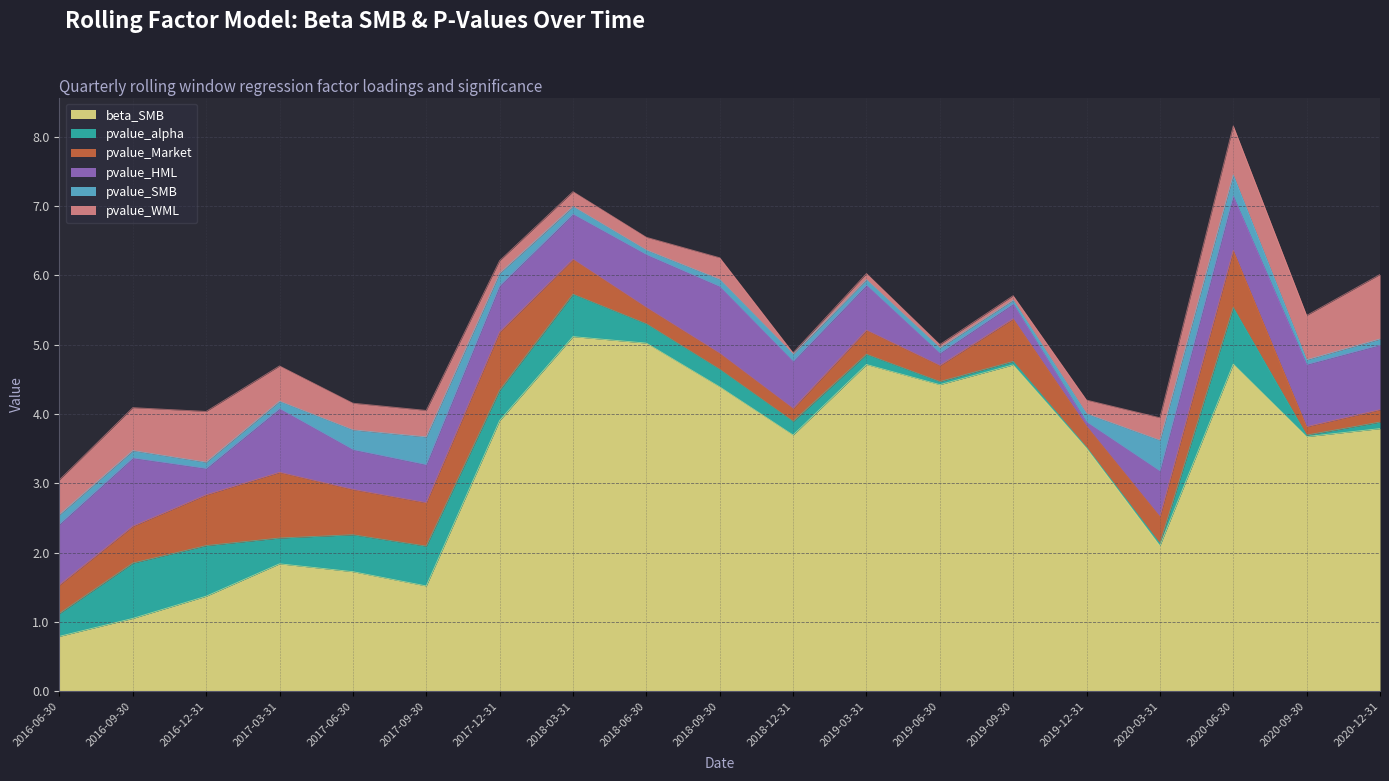

Reading left to right, transcribe all the data shown in this chart.

beta_SMB: 0.8	1.1	1.4	1.8	1.7	1.5	3.9	5.1	5.0	4.4	3.7	4.7	4.4	4.7	3.5	2.1	4.7	3.7	3.8
pvalue_alpha: 0.3	0.8	0.7	0.4	0.5	0.6	0.4	0.6	0.3	0.3	0.2	0.1	0.0	0.0	0.0	0.0	0.8	0.0	0.1
pvalue_Market: 0.4	0.5	0.7	0.9	0.7	0.6	0.8	0.5	0.2	0.2	0.2	0.3	0.2	0.6	0.3	0.4	0.8	0.1	0.2
pvalue_HML: 0.9	1.0	0.4	0.9	0.6	0.5	0.7	0.7	0.8	1.0	0.7	0.6	0.2	0.2	0.1	0.7	0.8	0.9	0.9
pvalue_SMB: 0.1	0.1	0.1	0.1	0.3	0.4	0.2	0.1	0.1	0.1	0.1	0.1	0.1	0.1	0.1	0.4	0.3	0.1	0.1
pvalue_WML: 0.5	0.6	0.7	0.5	0.4	0.4	0.2	0.2	0.2	0.3	0.0	0.1	0.0	0.1	0.2	0.3	0.7	0.6	0.9